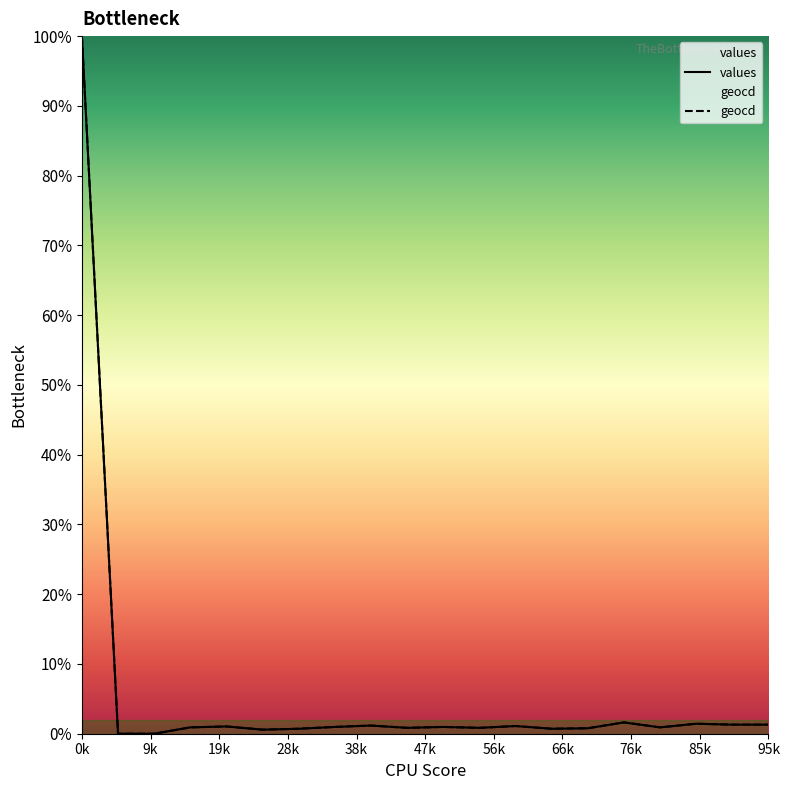

Which series changed the most between 10 and 12?

geocd